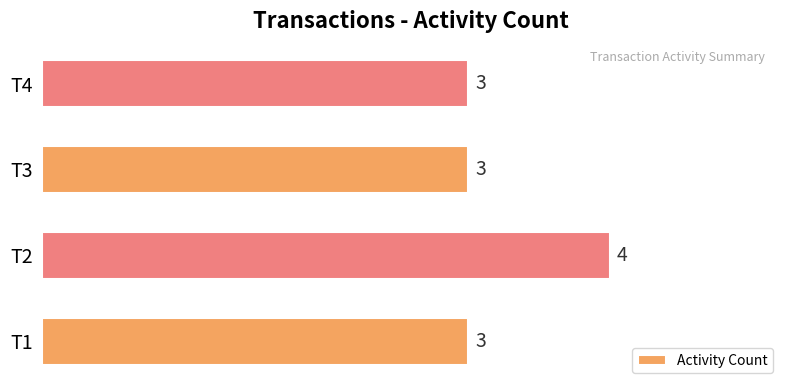

Are the bars grouped side by side (vs. stacked)?

No